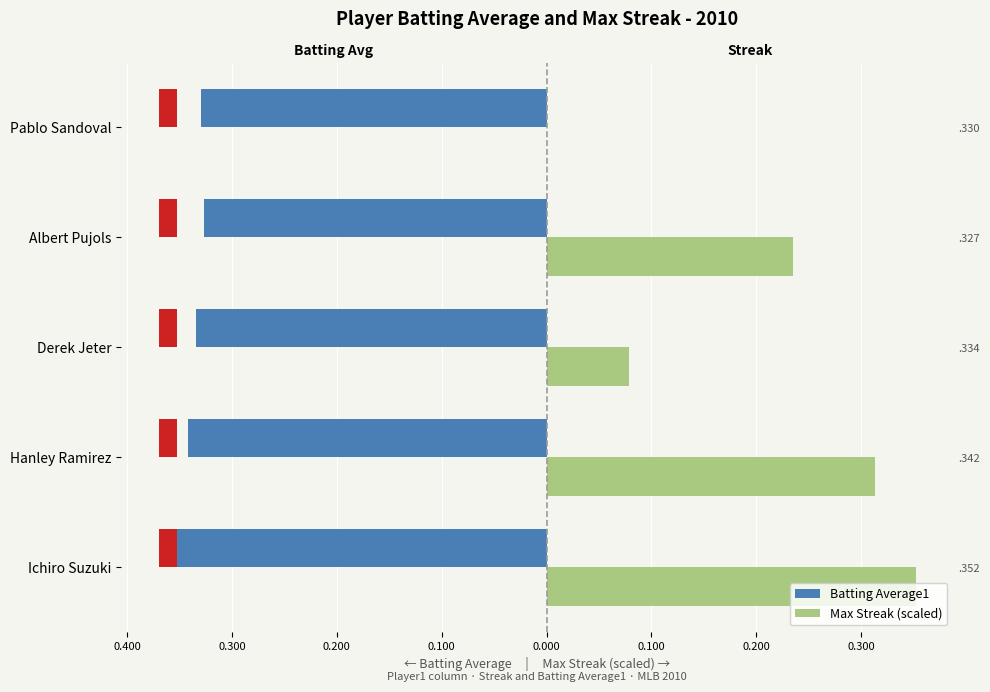

Reading left to right, list all the values displayed in this chart.

Batting Average1: -0.4	-0.3	-0.3	-0.3	-0.3
Max Streak (scaled): 0.4	0.3	0.1	0.2	0.0